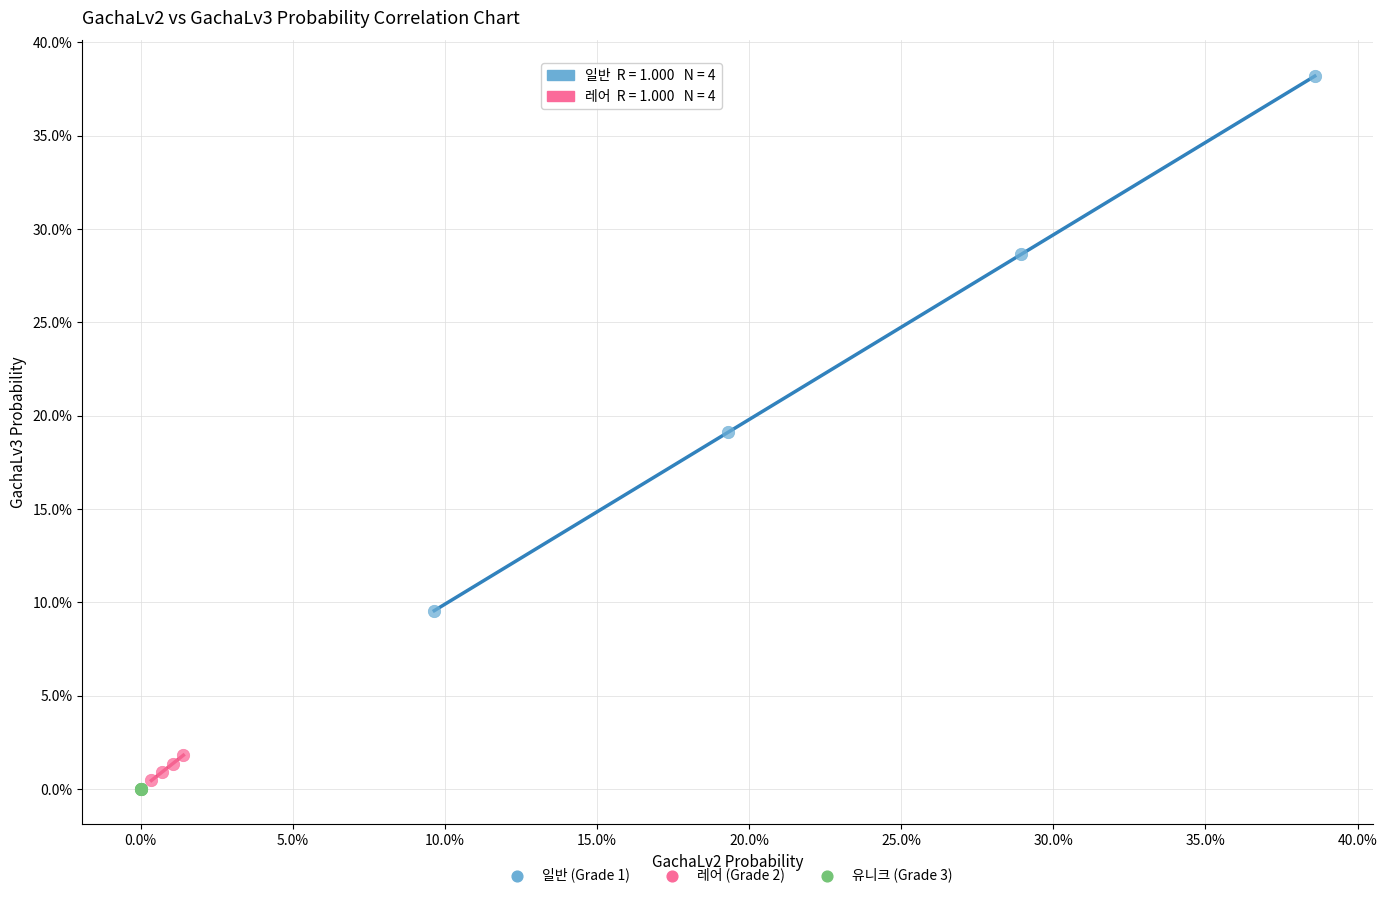

Which series has the largest Y range (max minus min)?

일반 (Grade 1)